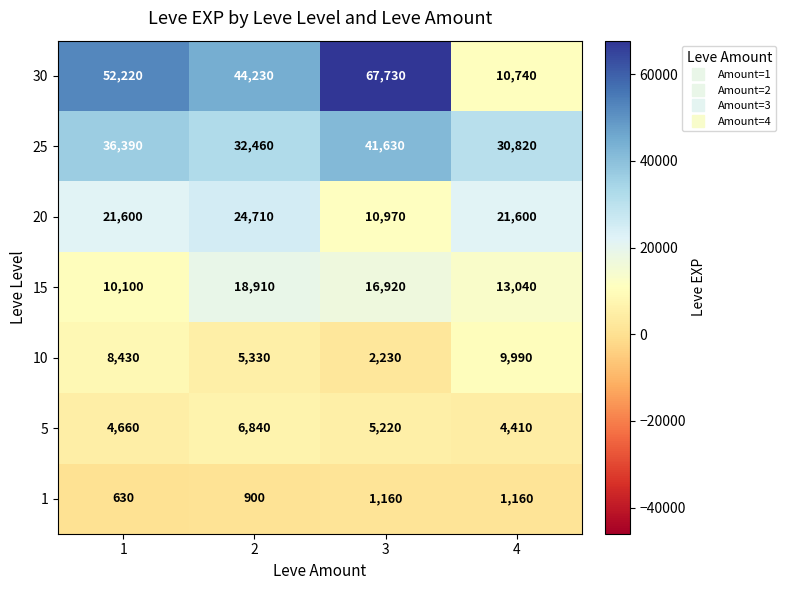

What is the difference between the 25 values at 2 and 1?

3930